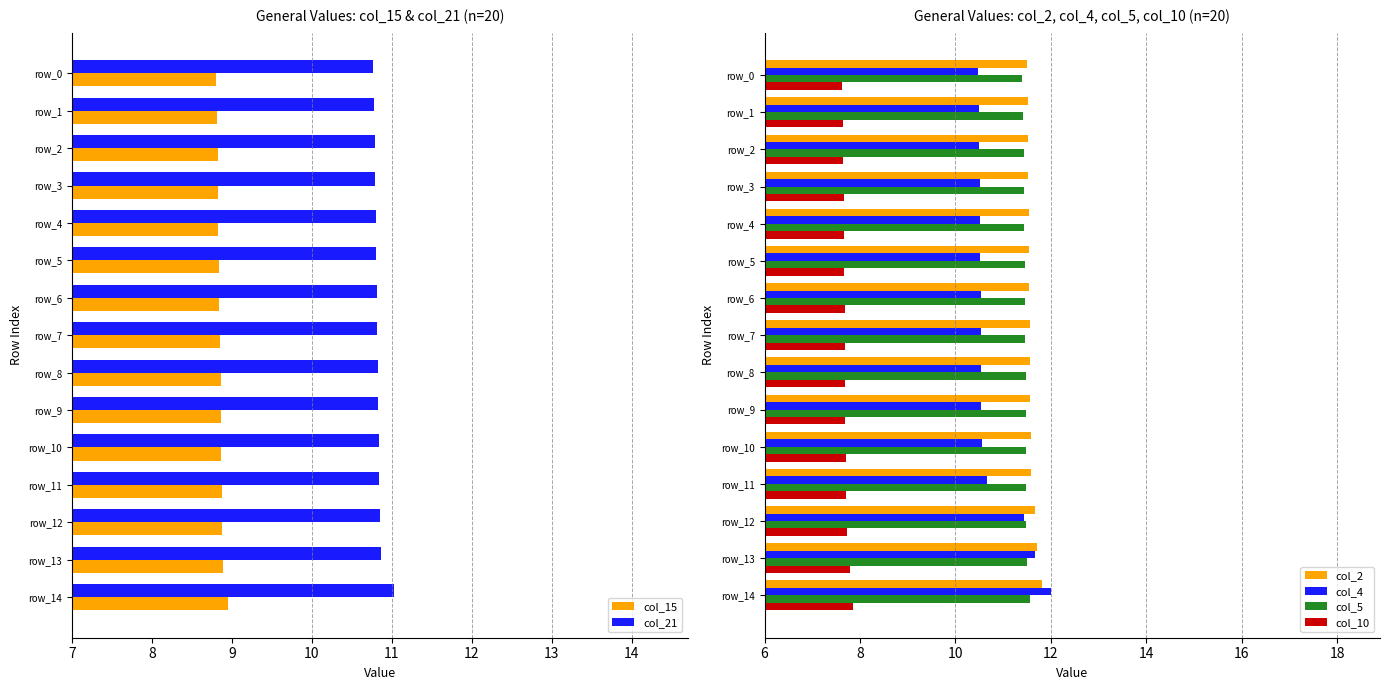

How many col_10 values are between 7 and 8?

15